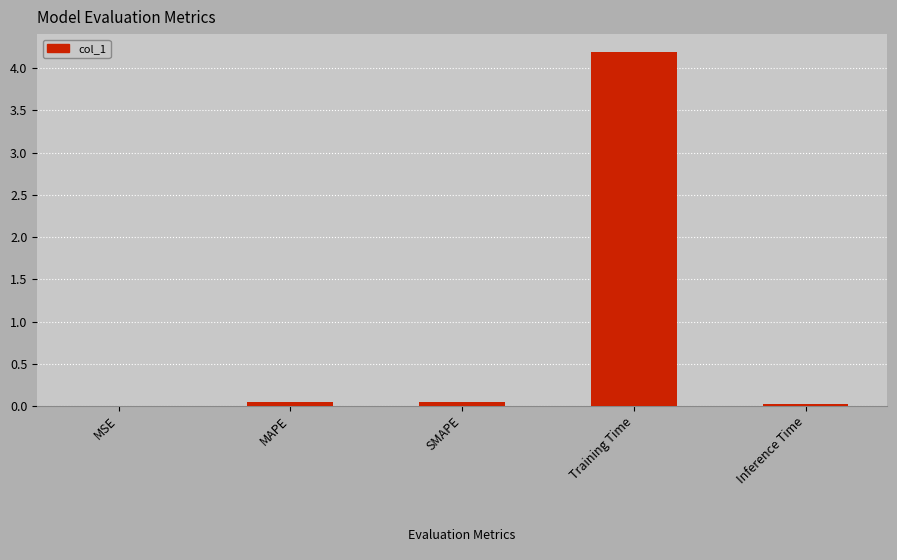

What is the sum of the values at SMAPE and MAPE?

0.1